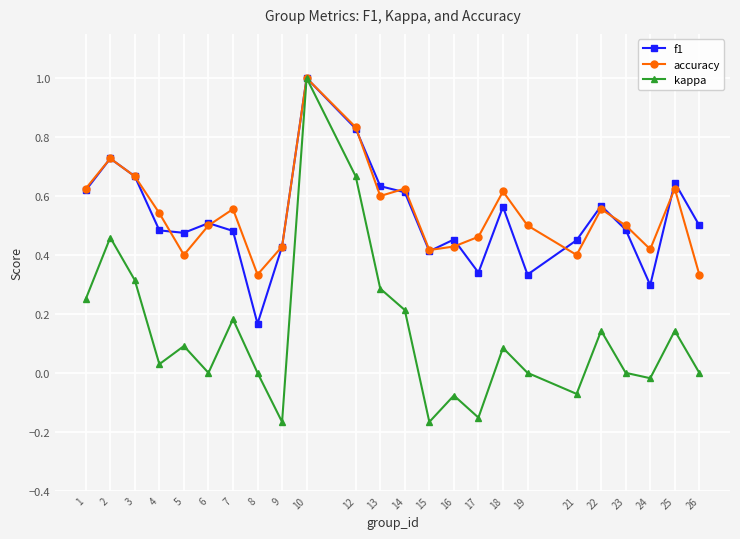

Which series has the largest range (max minus min)?

kappa